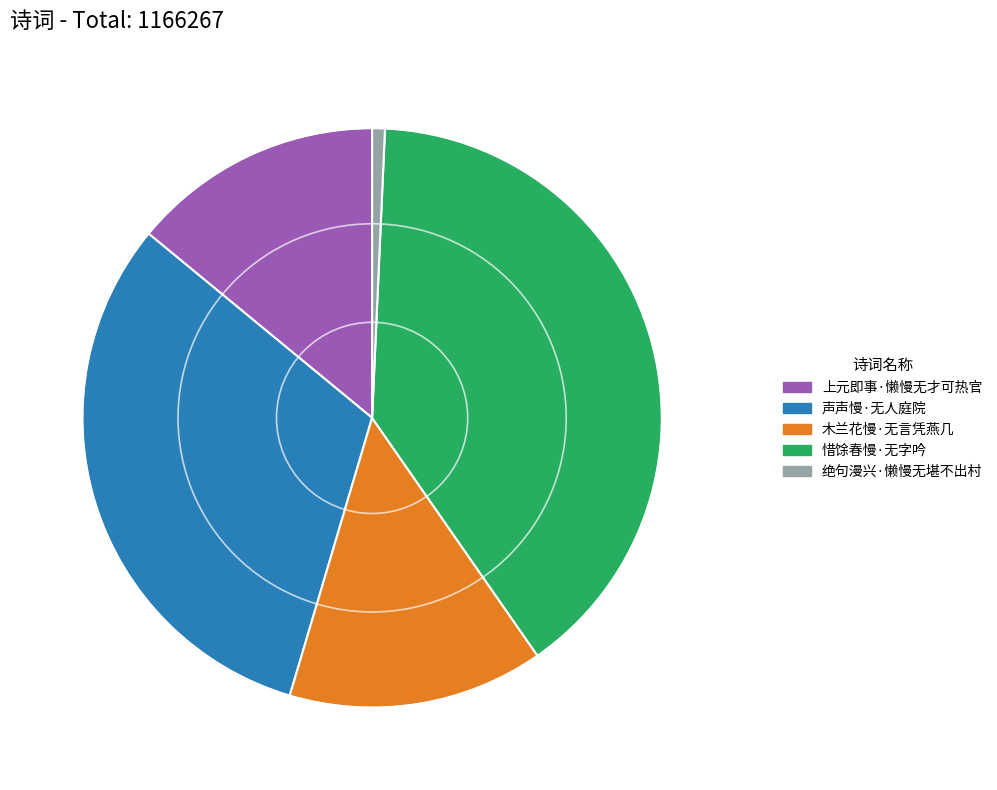

The 声声慢·无人庭院 slice represents 22% of the pie. True or false?

False